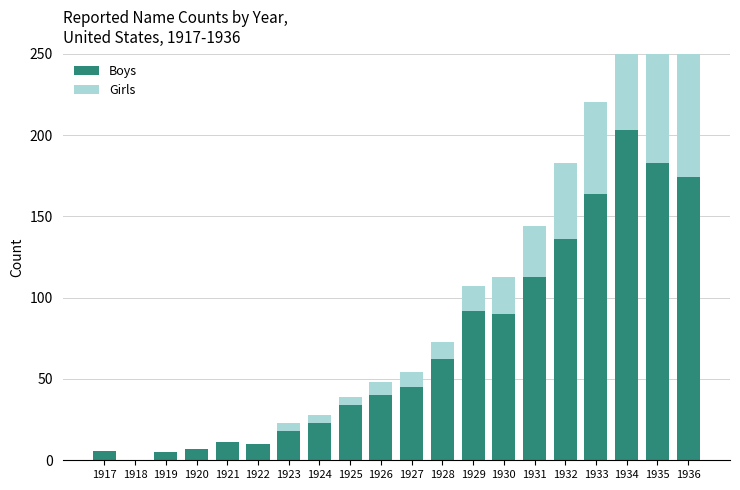

Reading right to left, transcribe all the data shown in this chart.

Boys: 1936=174	1935=183	1934=203	1933=164	1932=136	1931=113	1930=90	1929=92	1928=62	1927=45	1926=40	1925=34	1924=23	1923=18	1922=10	1921=11	1920=7	1919=5	1918=0	1917=6
Girls: 1936=86	1935=73	1934=73	1933=56	1932=47	1931=31	1930=23	1929=15	1928=11	1927=9	1926=8	1925=5	1924=5	1923=5	1922=0	1921=0	1920=0	1919=0	1918=0	1917=0